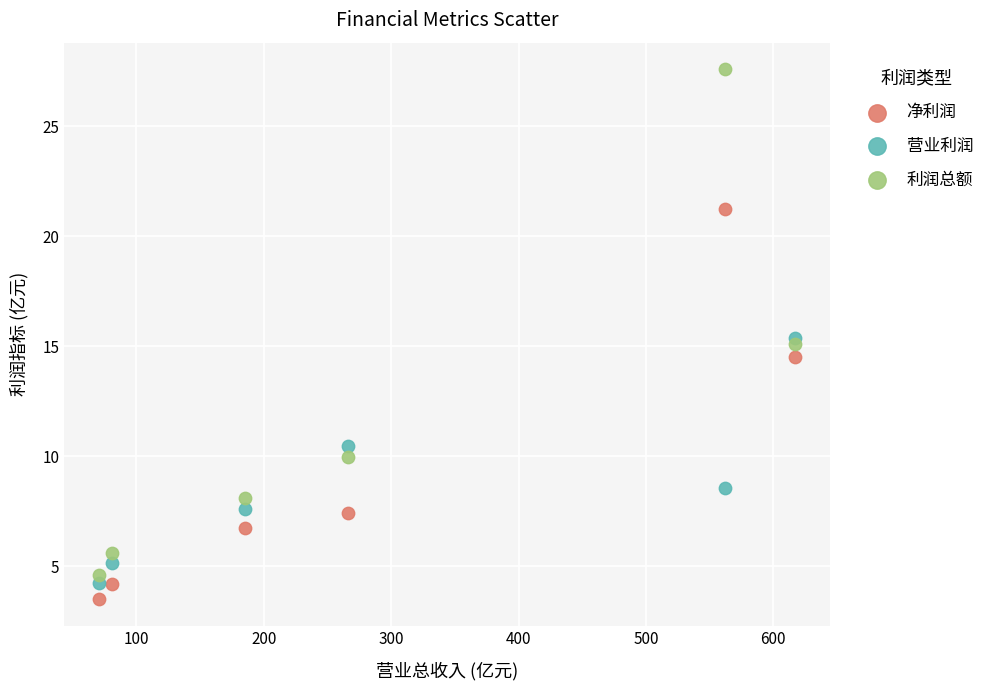

Across all data points, what is the range of Y values (max minus min)?

24.1